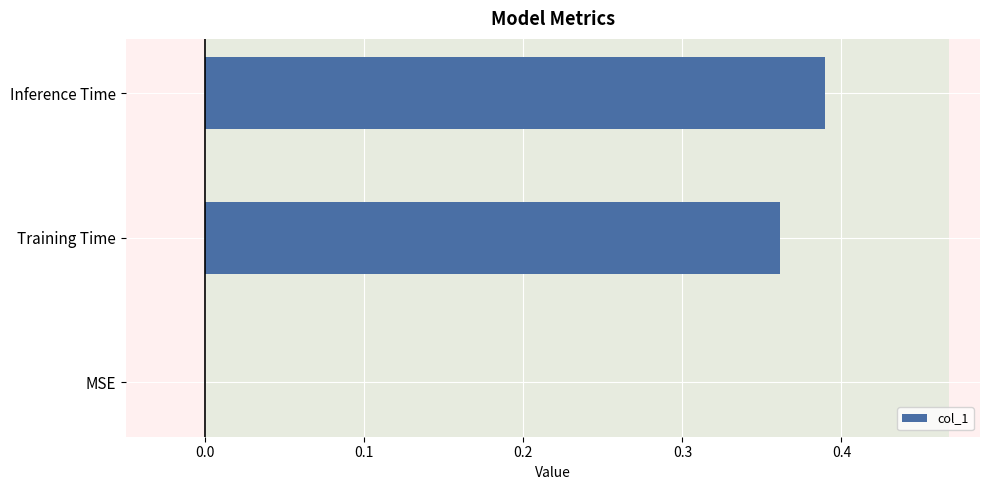

The chart shows a value of 0.7 at Inference Time. True or false?

False